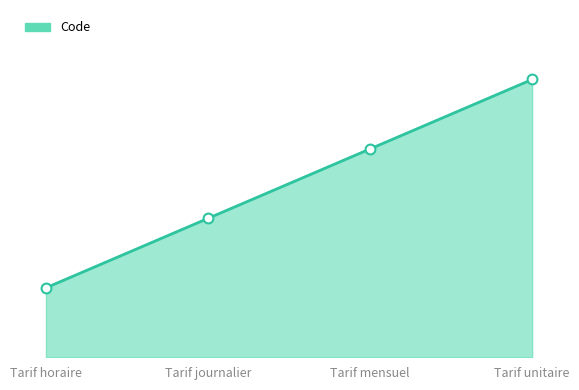

Which has a higher value, Tarif unitaire or Tarif horaire?

Tarif unitaire